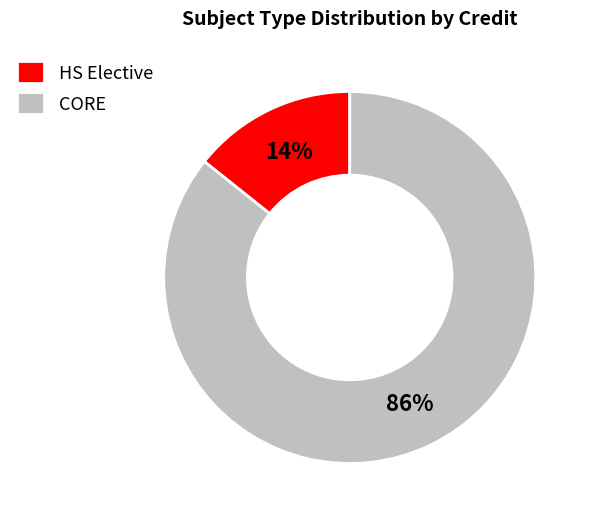

Rank the categories by value from highest to lowest.

CORE, HS Elective